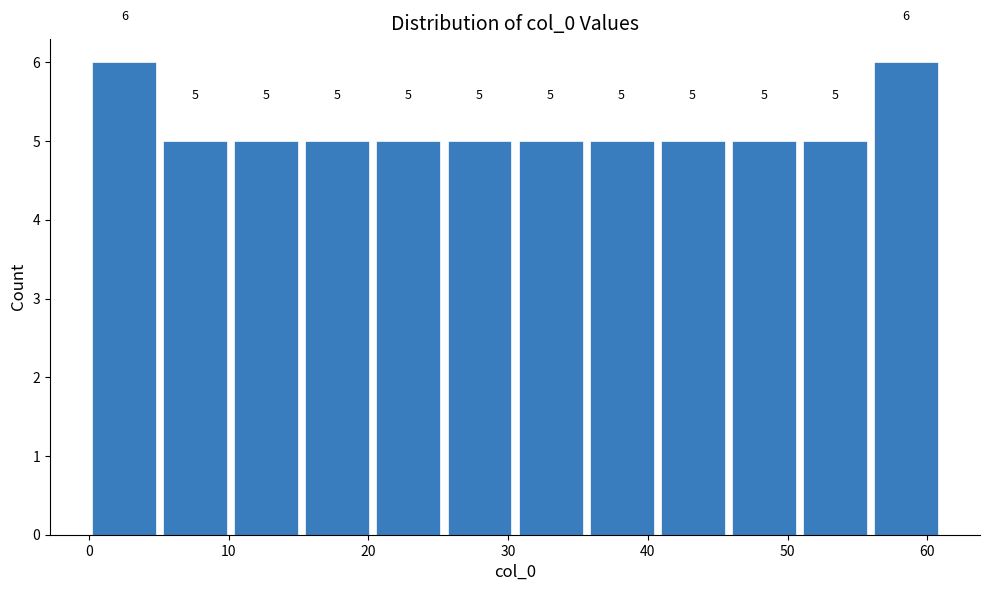

Reading left to right, list every bar in this chart as the range it spans on the x-axis followed by its height. The bar edges are not printed on the chart, so give them approximately, as read against the axis.

0 to 5: 6
5 to 10: 5
10 to 15: 5
15 to 20: 5
20 to 25: 5
25 to 31: 5
31 to 36: 5
36 to 41: 5
41 to 46: 5
46 to 51: 5
51 to 56: 5
56 to 61: 6